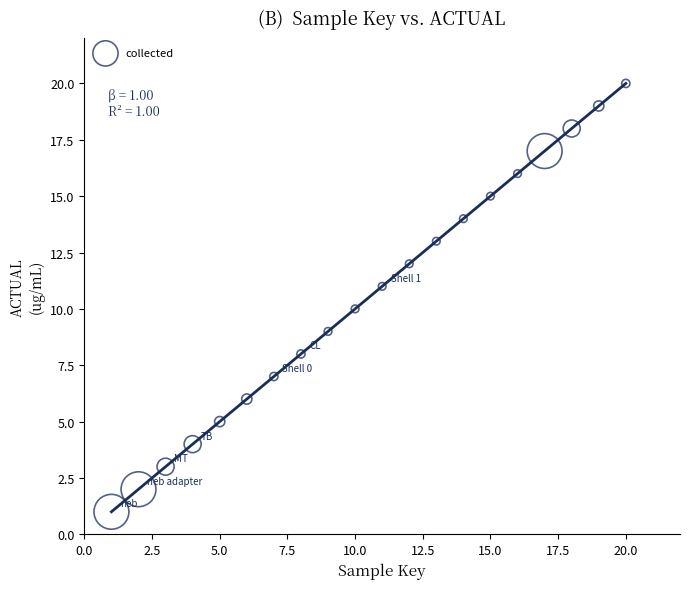

What is the range of X values (max minus min)?

19